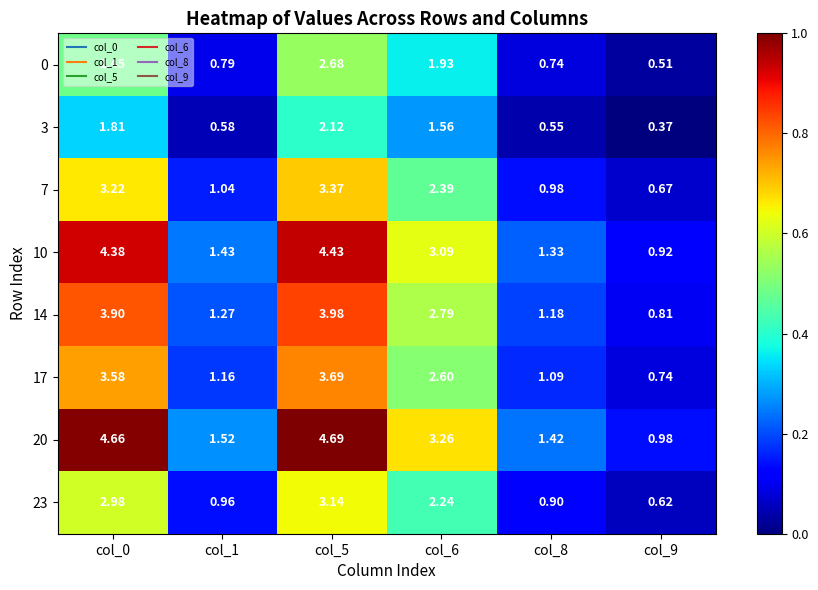

Which category has the highest value across all series?

col_5